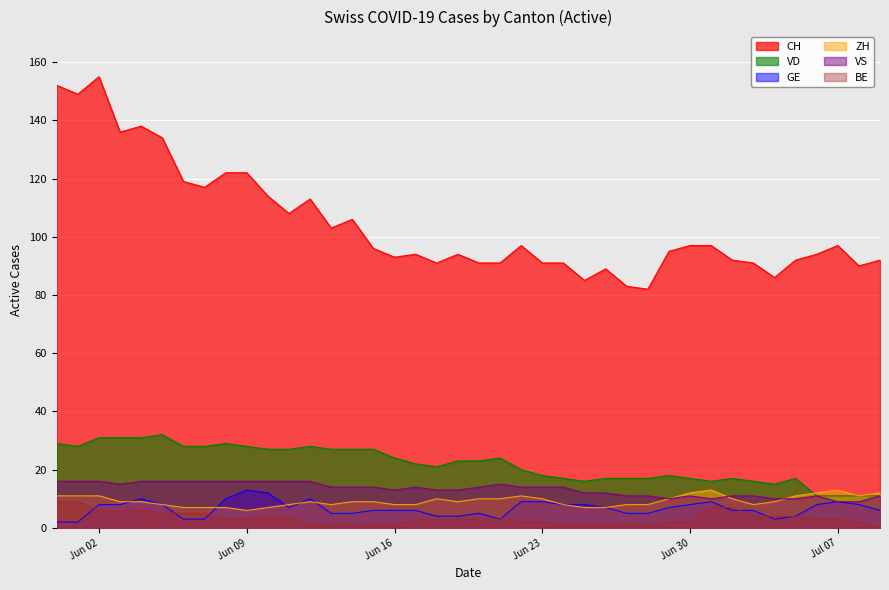

Between 2020-06-14 and 2020-06-27, which series saw the biggest shift?

CH